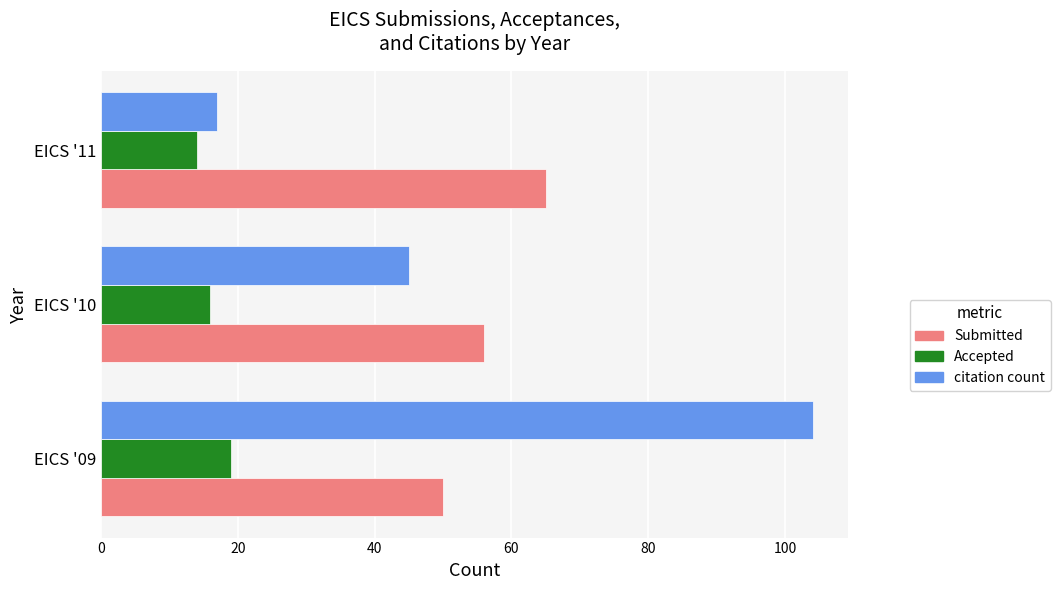

Which category has the lowest value in the citation count series?

EICS '11